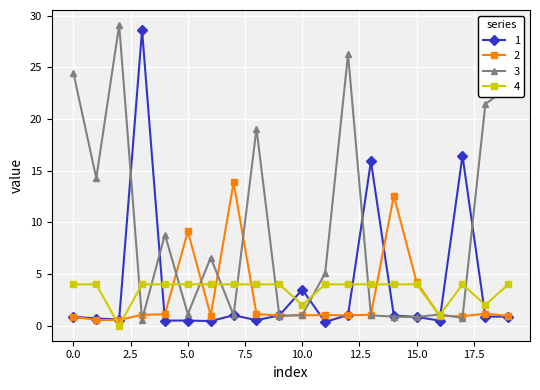

Which series has the largest total across all categories?

3